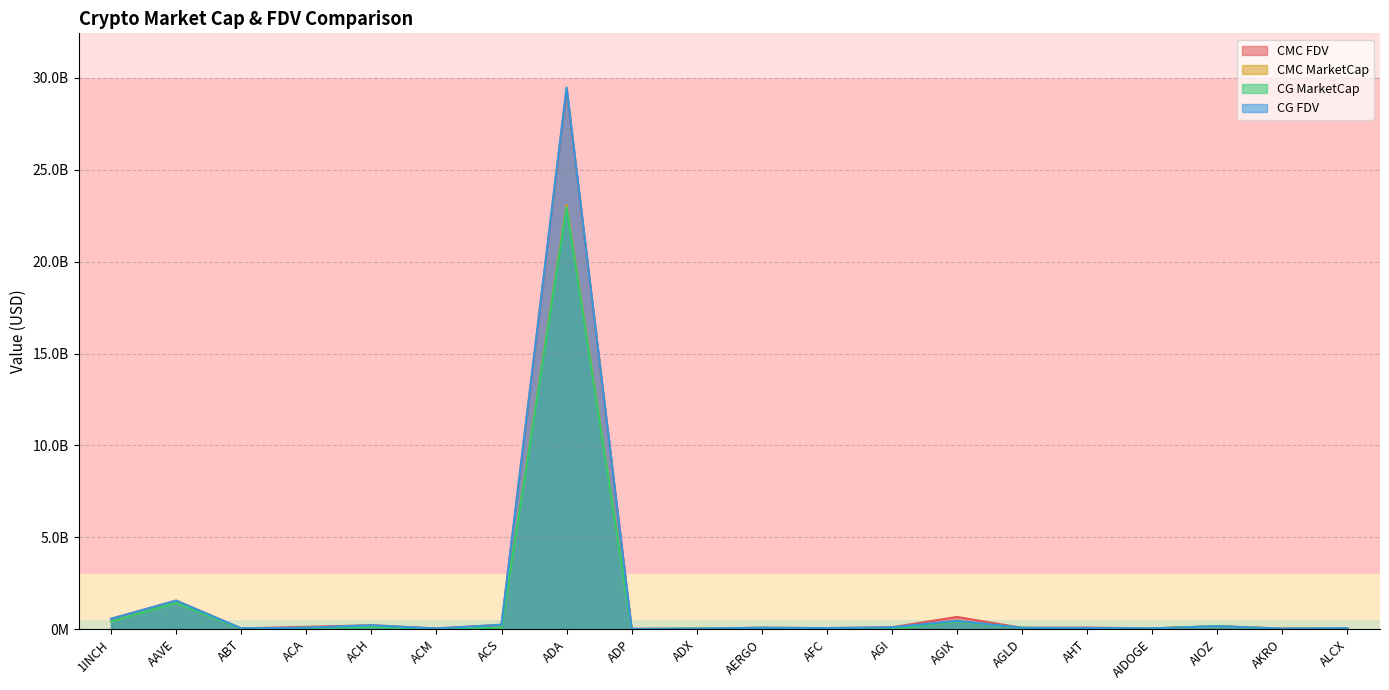

What is the label of the 13th point from the left?

AGI